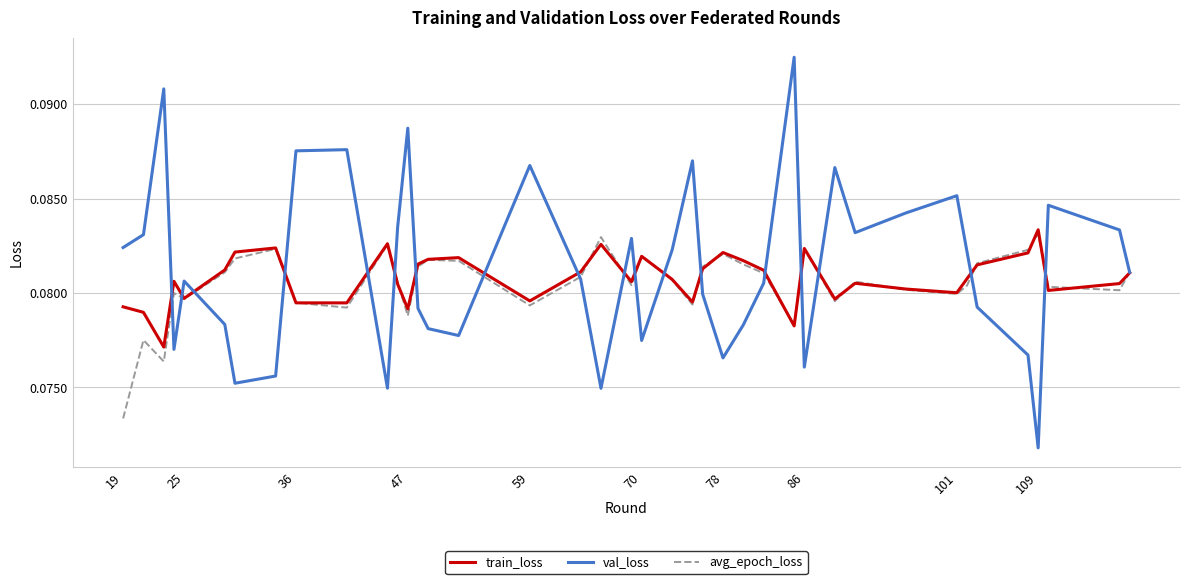

Which series has the largest range (max minus min)?

val_loss